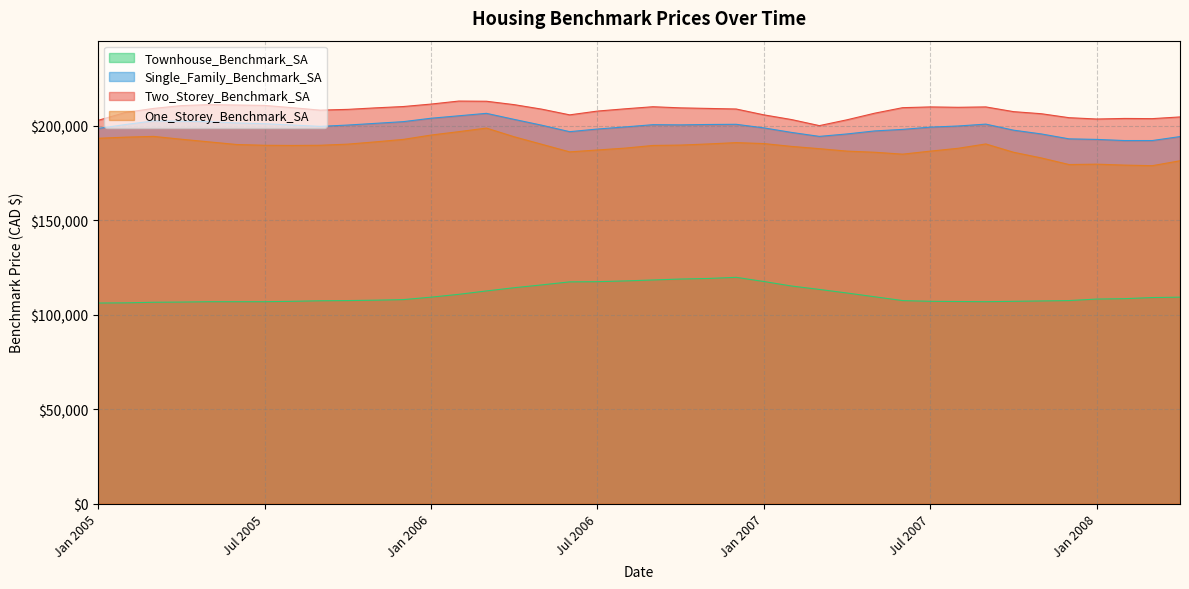

How many data points in Two_Storey_Benchmark_SA are above 209000?

19